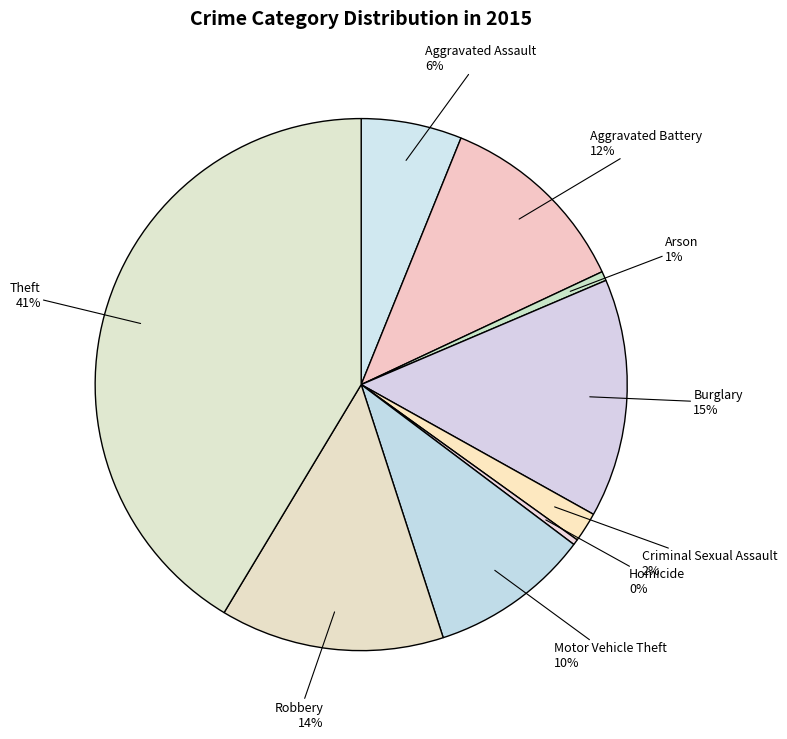

To the nearest percent, what is the difference between the largest and smallest slice percentages?

41%